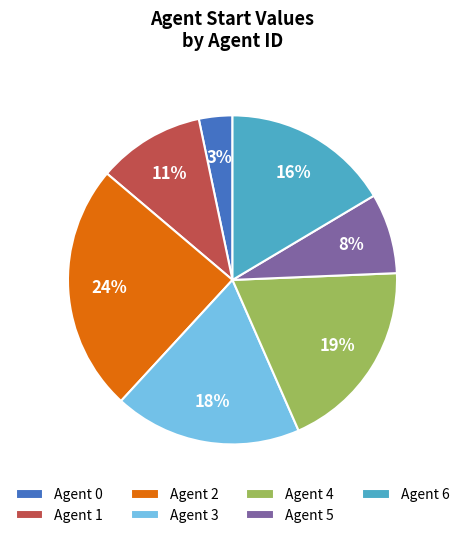

To the nearest percent, what percentage of the pie is Agent 2?

24%